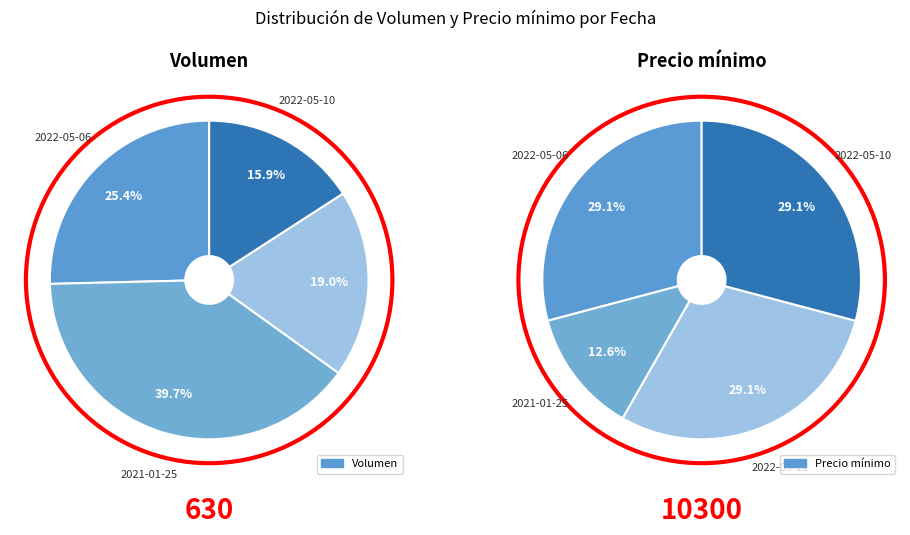

To the nearest percent, what percentage of the pie is 2022-05-06?

29%